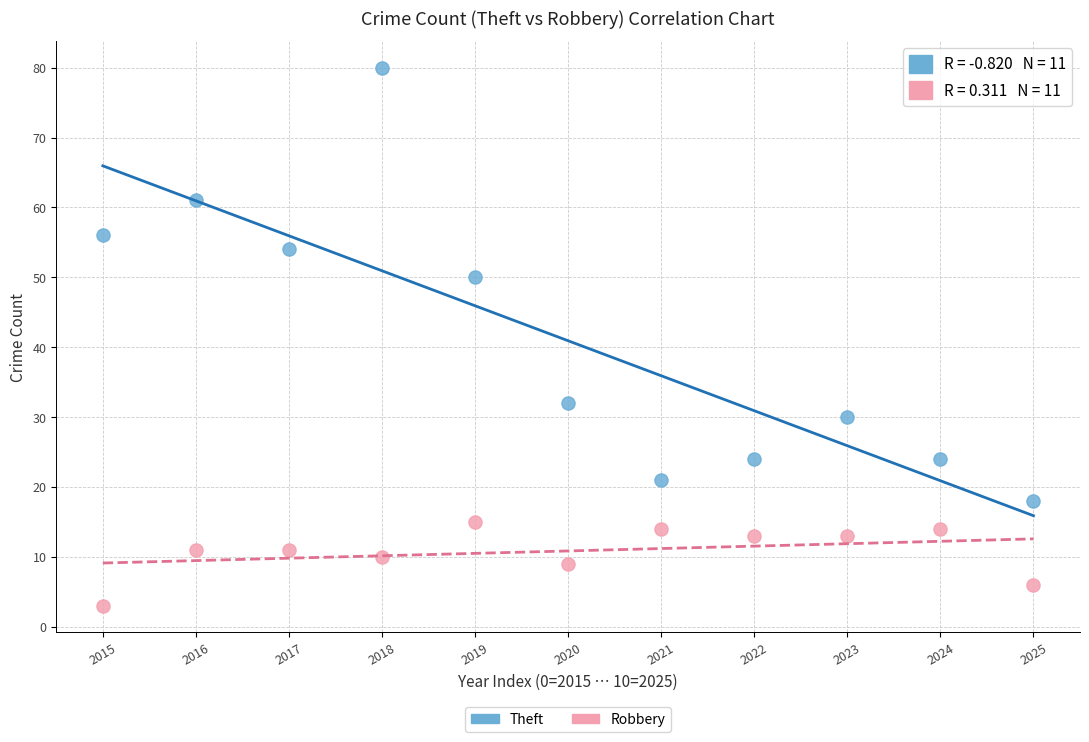

Which series has the largest Y range (max minus min)?

Theft